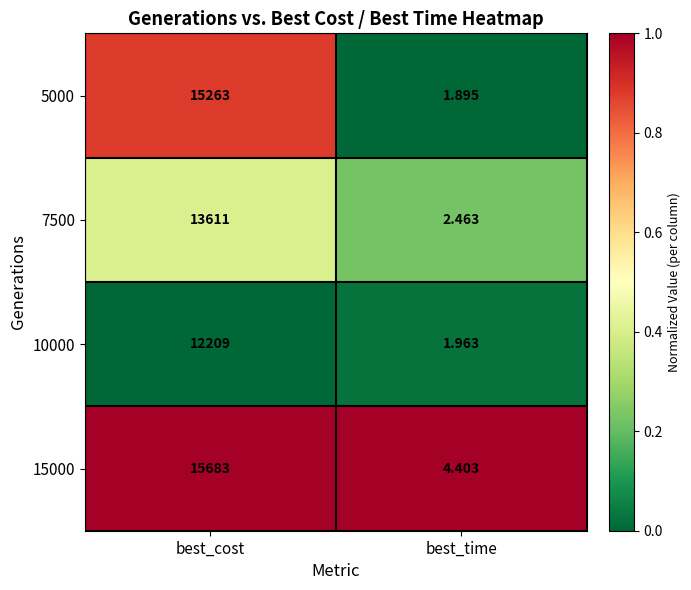

Which category has the lowest value in the 10000 series?

best_time